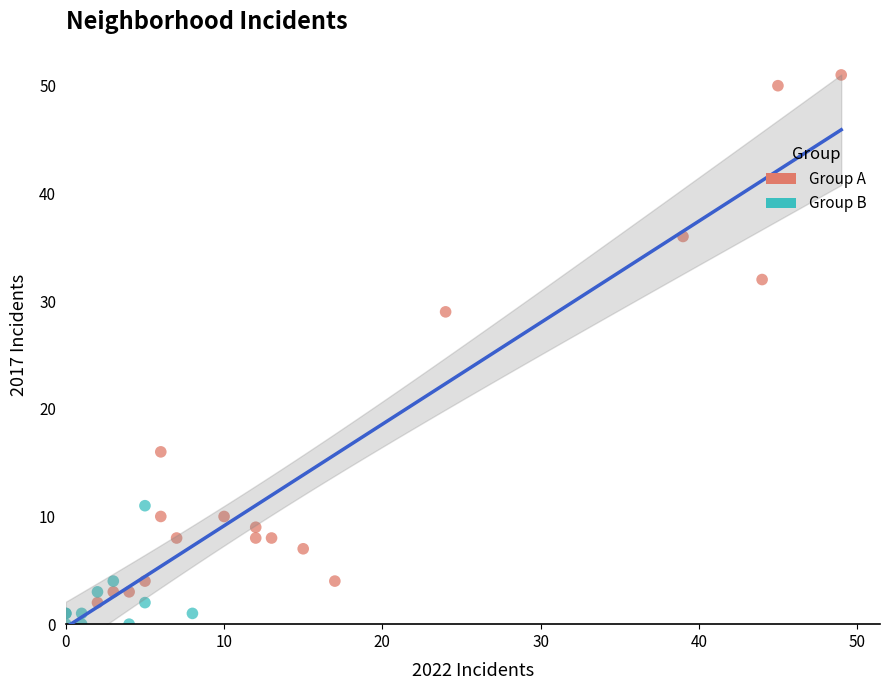

What are all the series names shown in the legend?

Group A, Group B